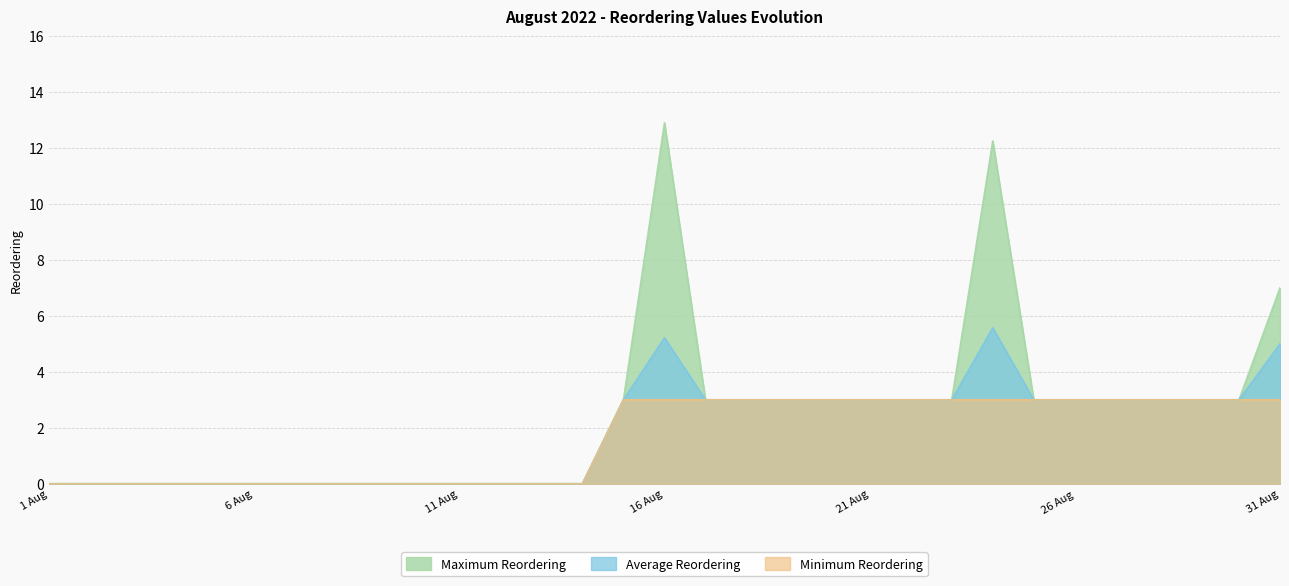

List the labels in order of Average Reordering value, largest first.

24 Aug, 16 Aug, 31 Aug, 15 Aug, 17 Aug, 18 Aug, 19 Aug, 20 Aug, 21 Aug, 22 Aug, 23 Aug, 25 Aug, 26 Aug, 27 Aug, 28 Aug, 29 Aug, 30 Aug, 1 Aug, 2 Aug, 3 Aug, 4 Aug, 5 Aug, 6 Aug, 7 Aug, 8 Aug, 9 Aug, 10 Aug, 11 Aug, 12 Aug, 13 Aug, 14 Aug